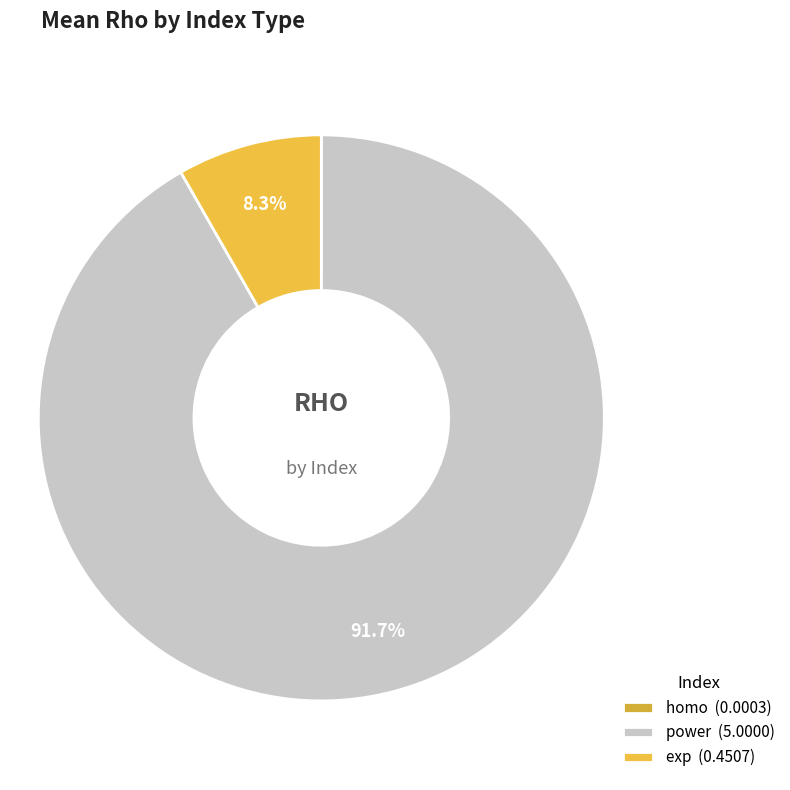

To the nearest percent, what is the difference between the largest and smallest slice percentages?

92%